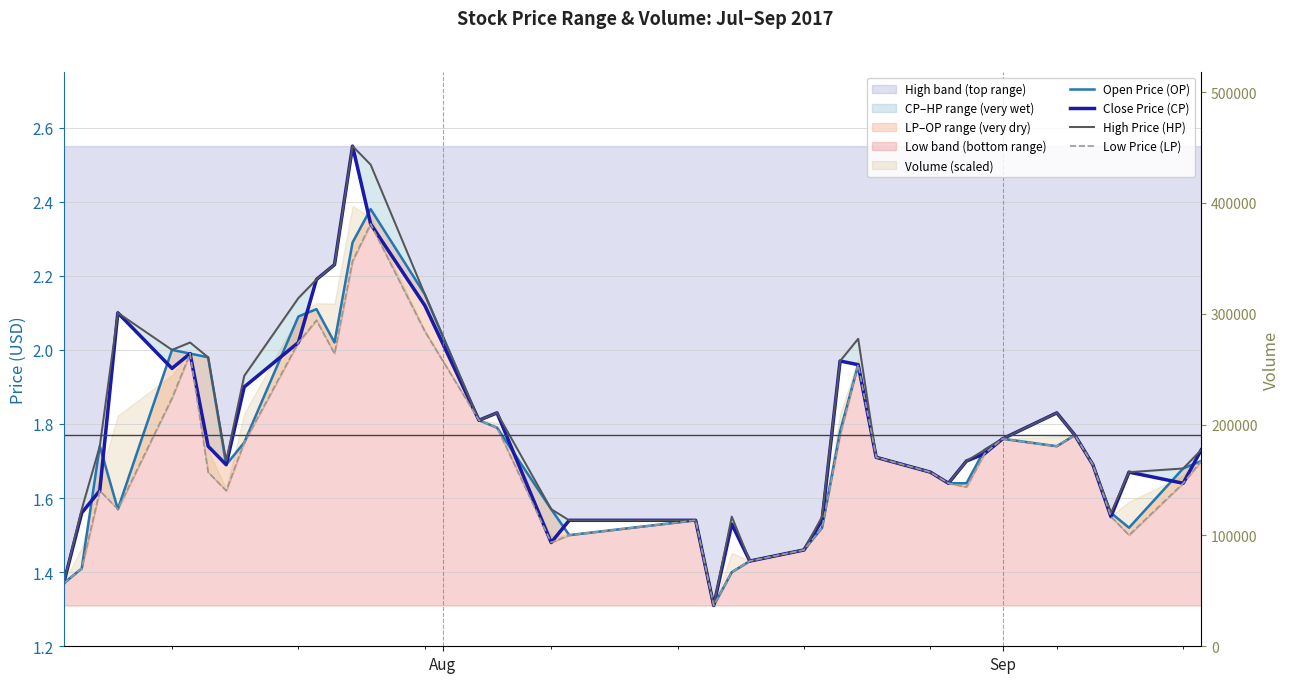

What is the difference between the second highest and minimum values in the Low Price (LP) series?

0.9